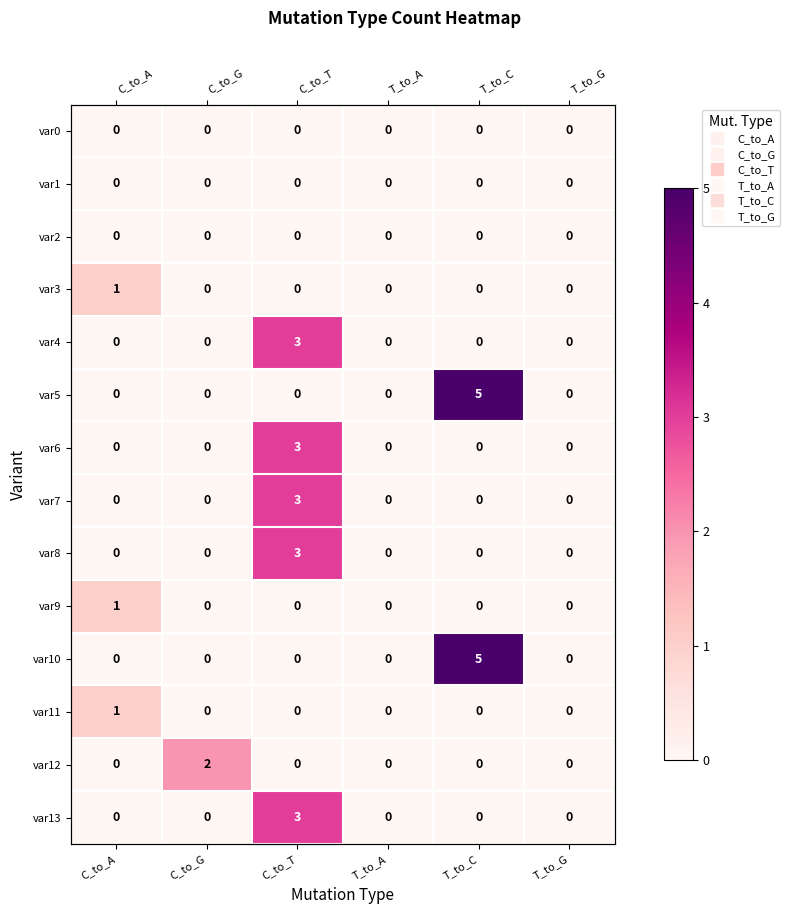

What is the spread (max minus min) of values at C_to_G?

2